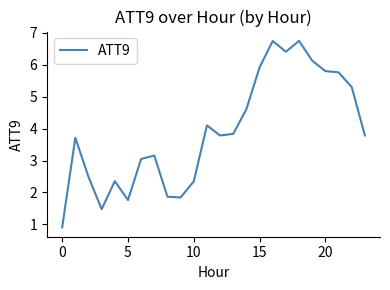

What is the greatest value displayed?

6.7